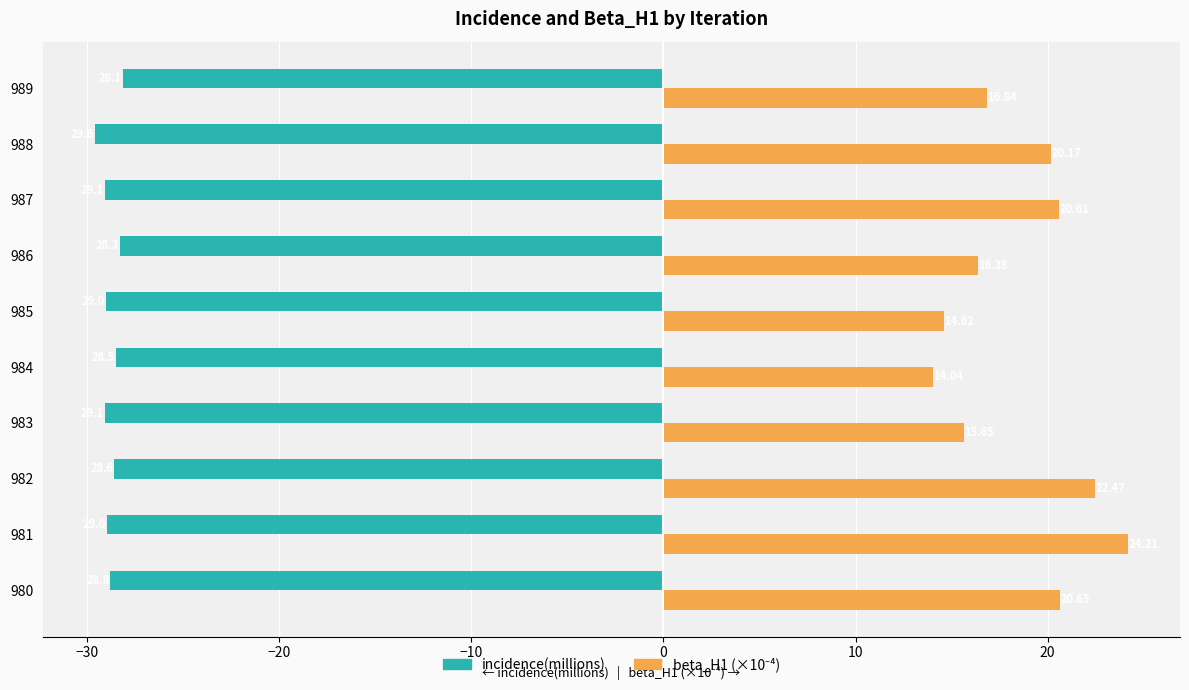

At which category is the sum across all series the highest?

981